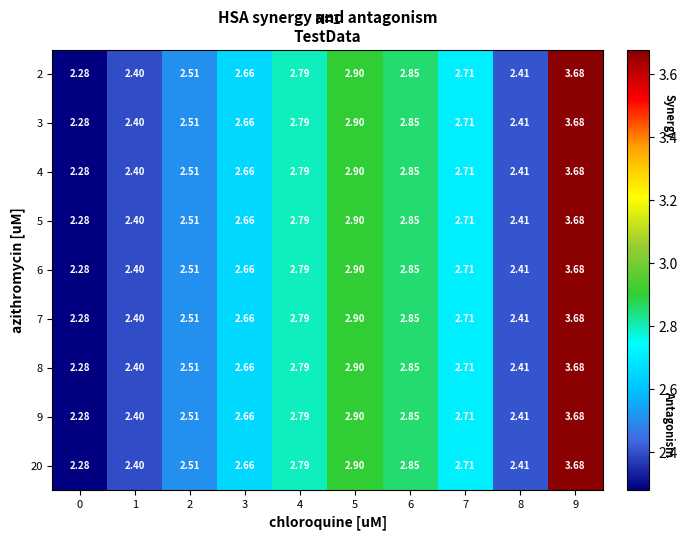

Is the value of 5 at 7 greater than the value of 2 at 0?

Yes